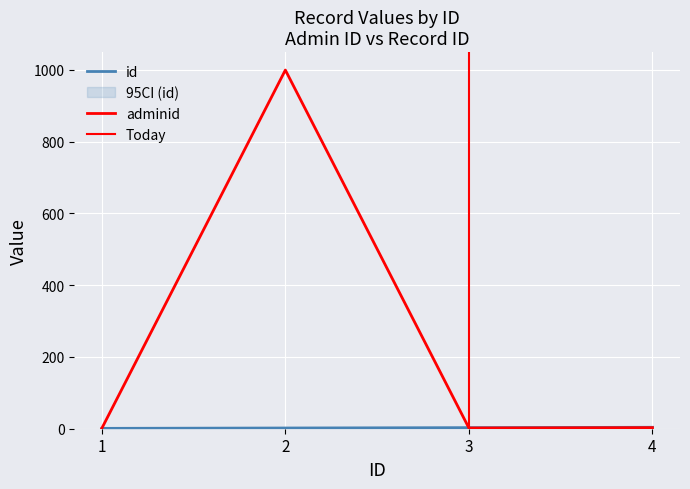

True or false: adminid and id cross at least once.

True